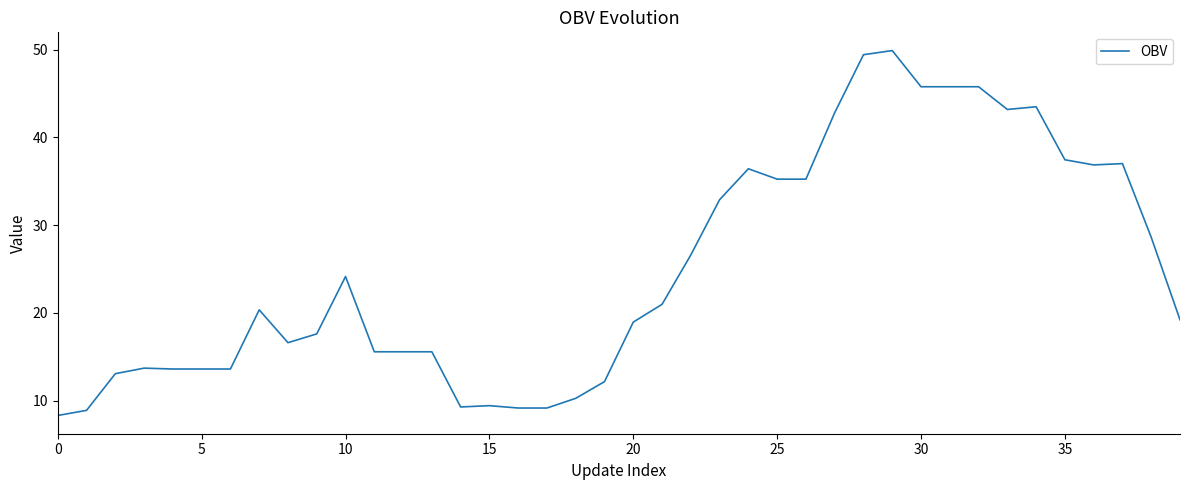

What is the smallest value displayed?

8.3